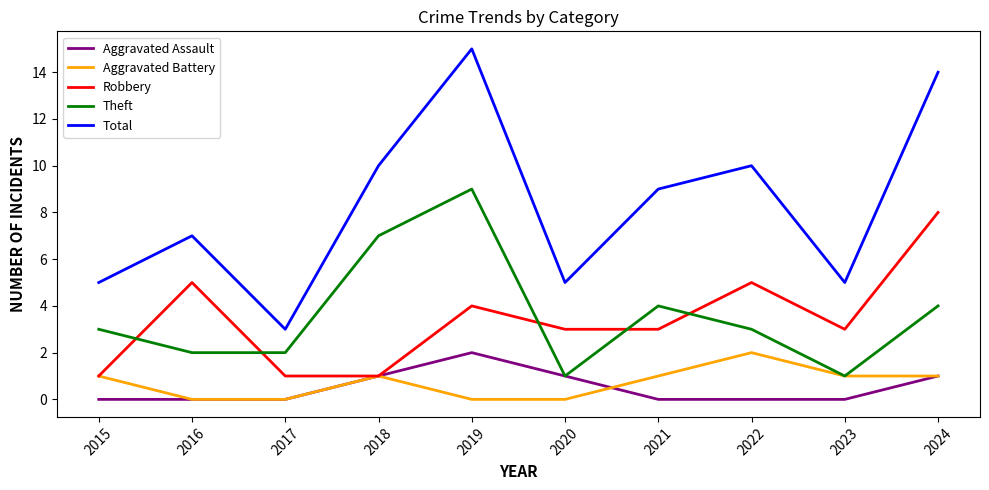

True or false: Aggravated Assault has a value of 1 at 2015.

False